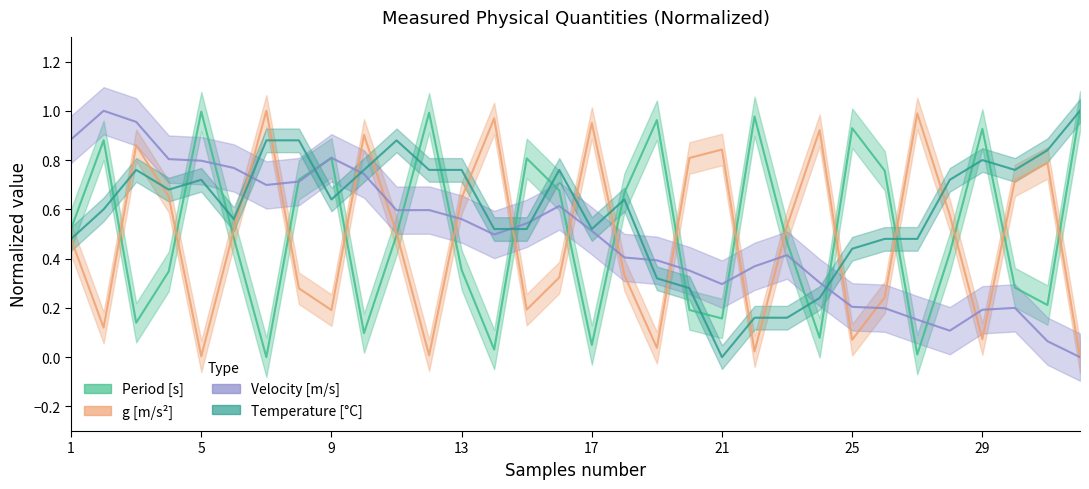

What is the sum of all Velocity [m/s] values?

15.7